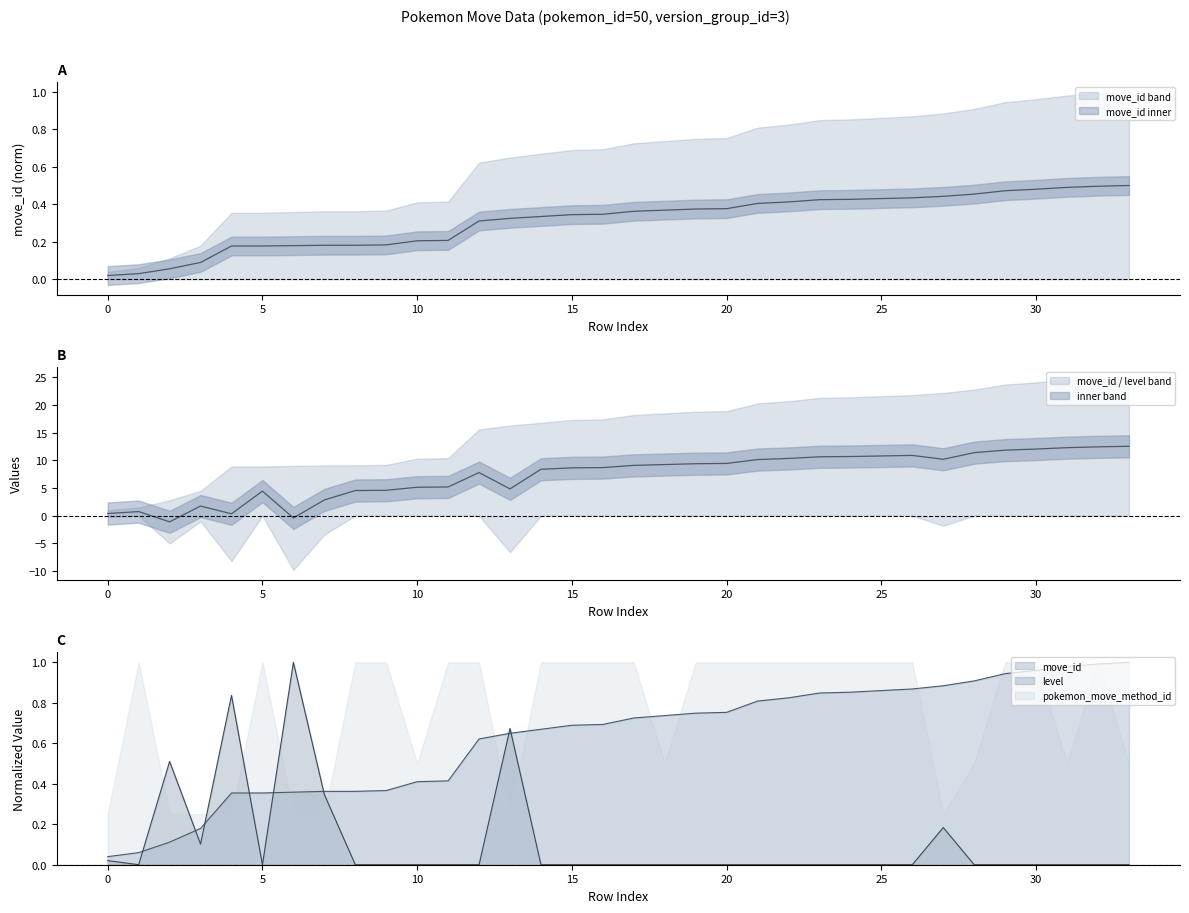

What is the value of the move_id point at the 21st from the left?

0.4